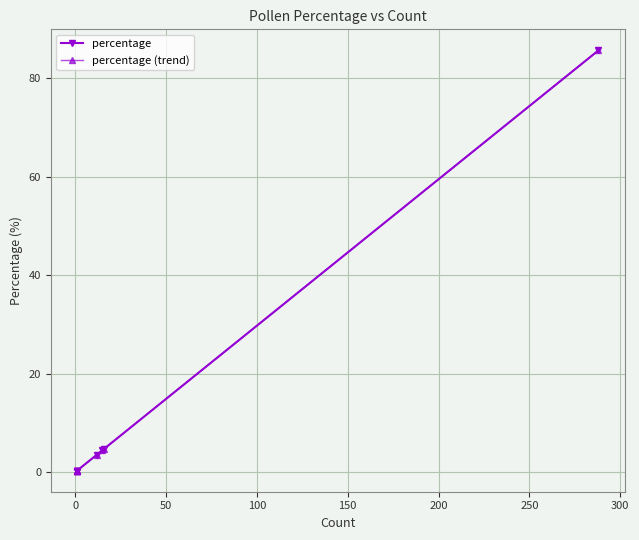

How many data points does each series have?

9